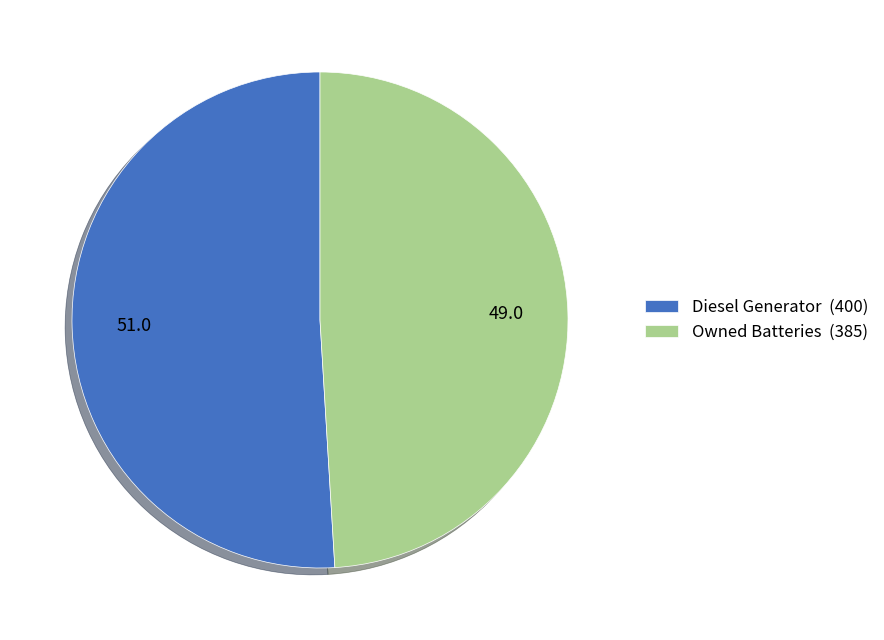

Count the number of slices in the pie.

2